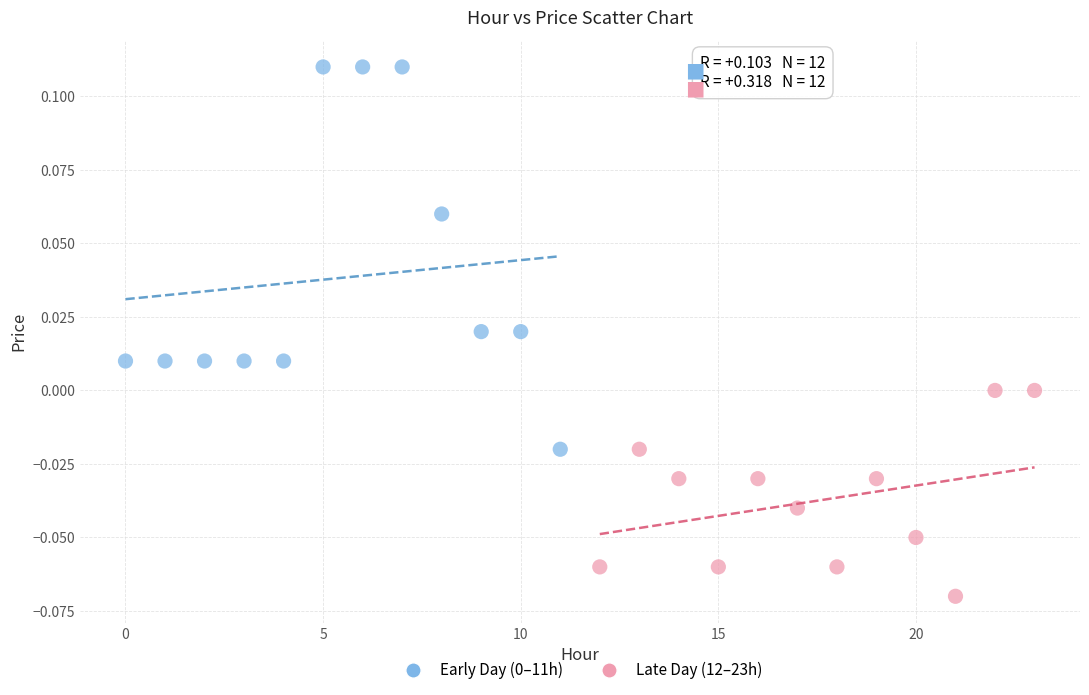

Which series contains the lowest Y value?

Late Day (12–23h)